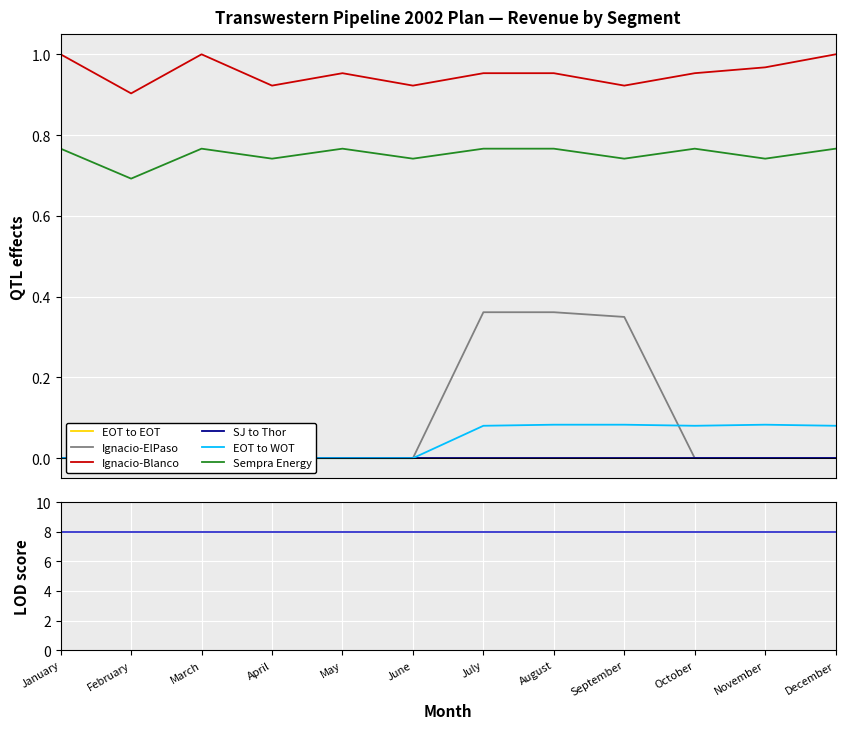

True or false: EOT to WOT and EOT to EOT intersect in this chart.

False